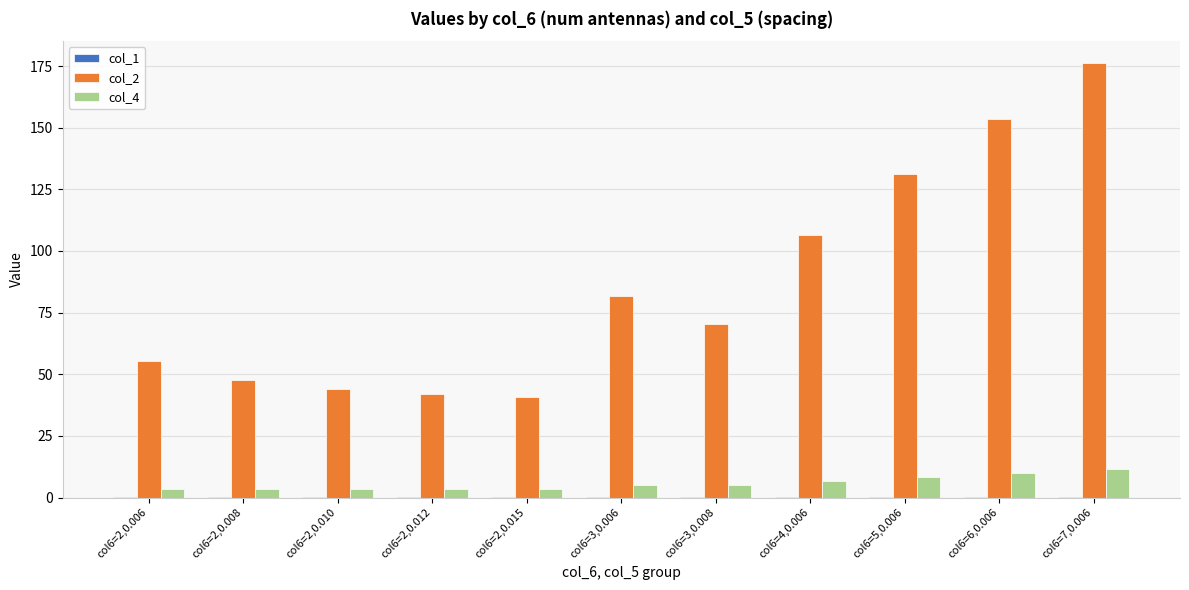

Which series has the widest spread of values?

col_2